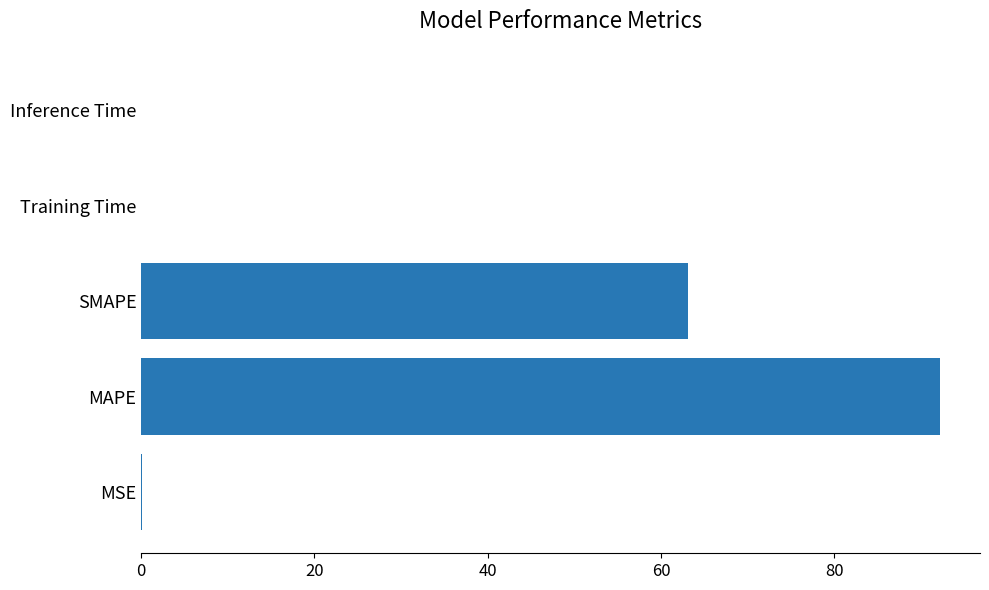

What is the maximum value shown in the chart?

92.2